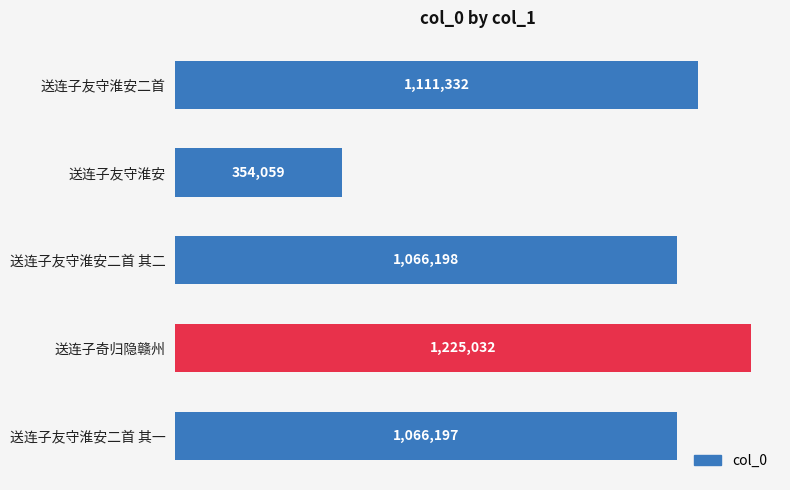

Does the chart contain any negative values?

No